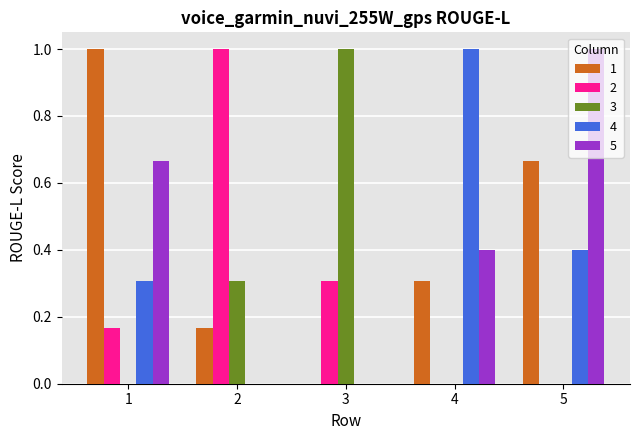

How many 4 values are between 0 and 1?

5